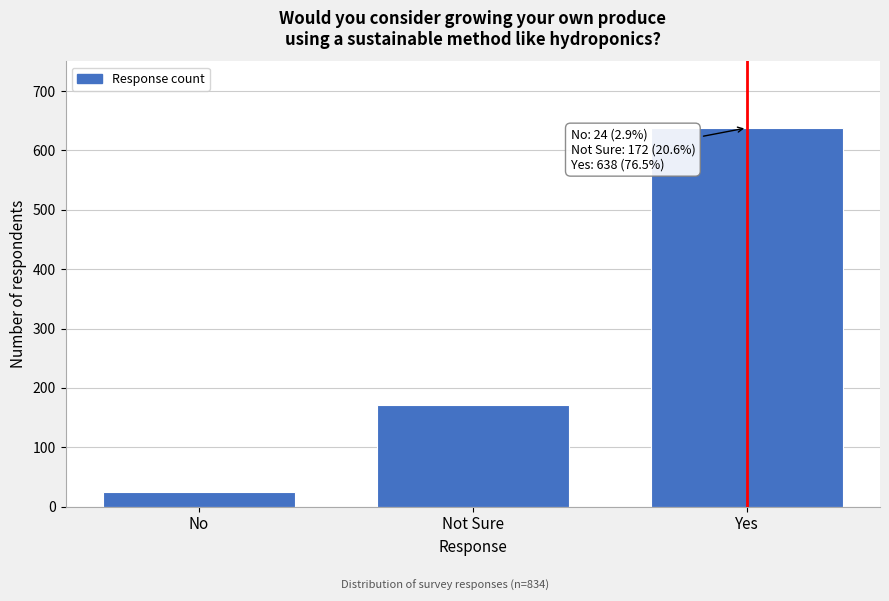

Reading right to left, extract all data points from this chart.

638	172	24